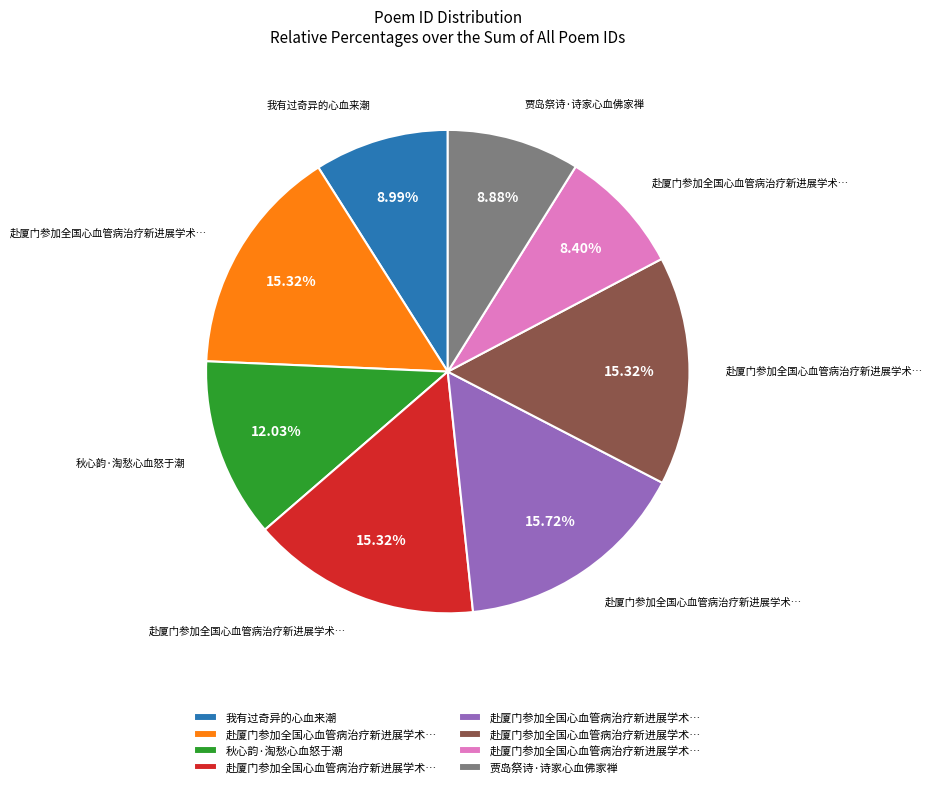

Is there a majority slice in this chart?

No